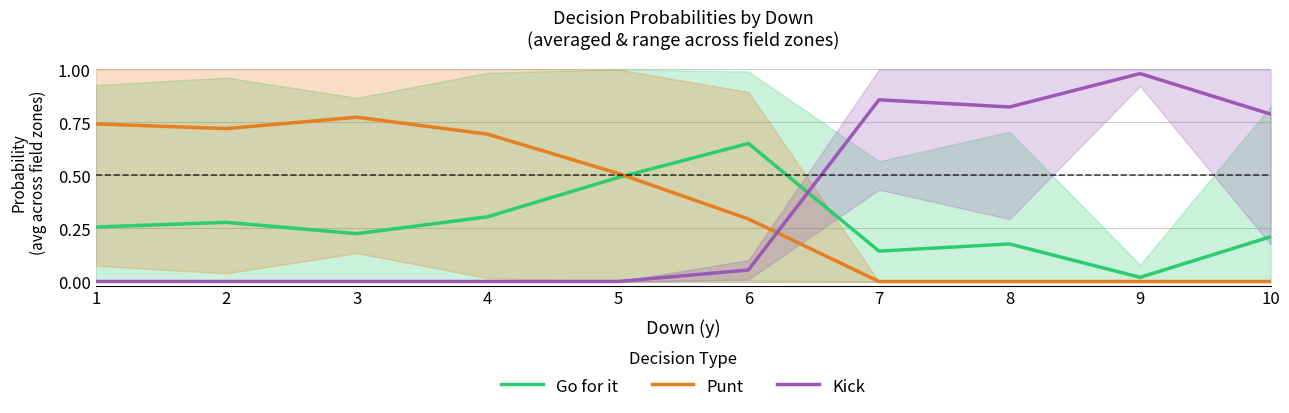

How many Punt values are between 0 and 1?

10